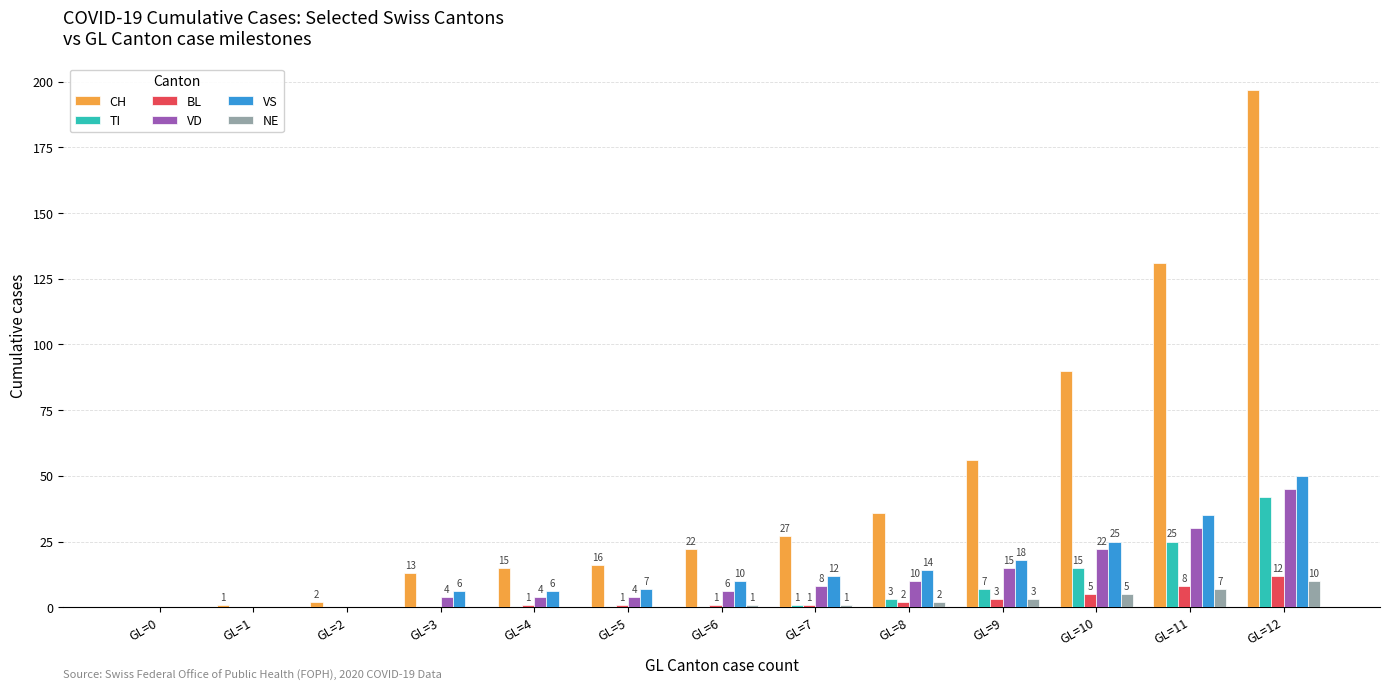

What is the sum of all TI values?

93